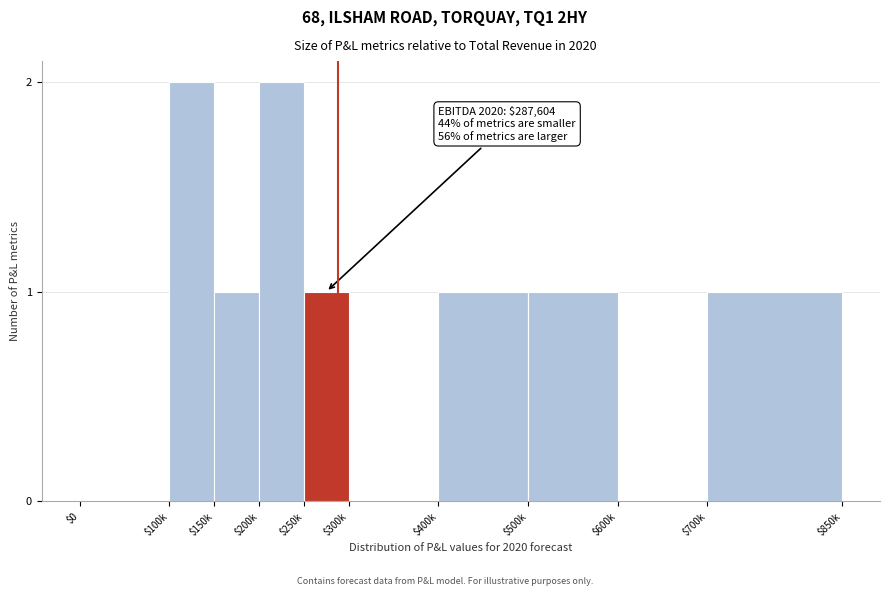

The value at $100k is 3. True or false?

False